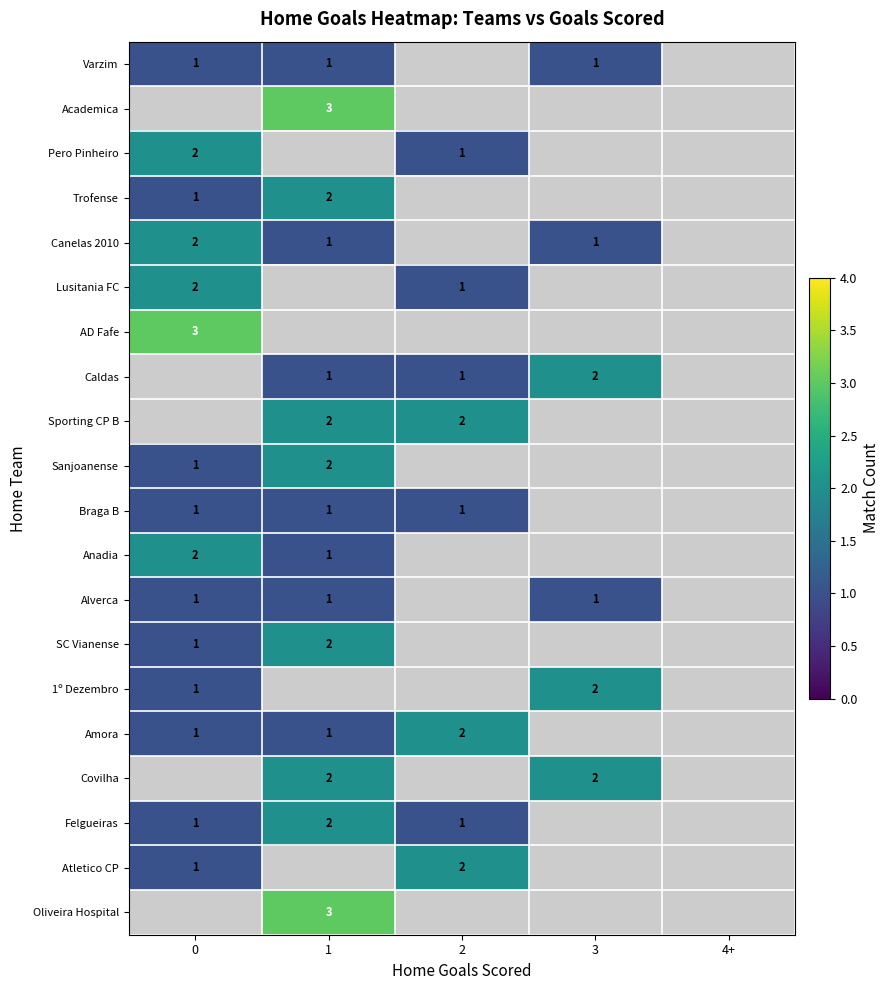

At how many categories does at least one series exceed 0?

4